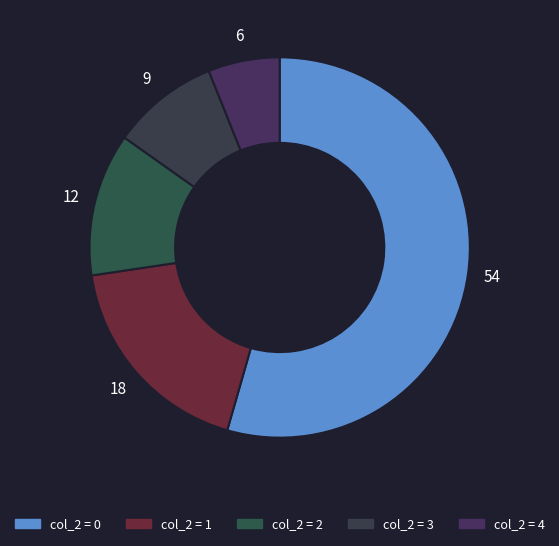

How many slices are in this pie chart?

5